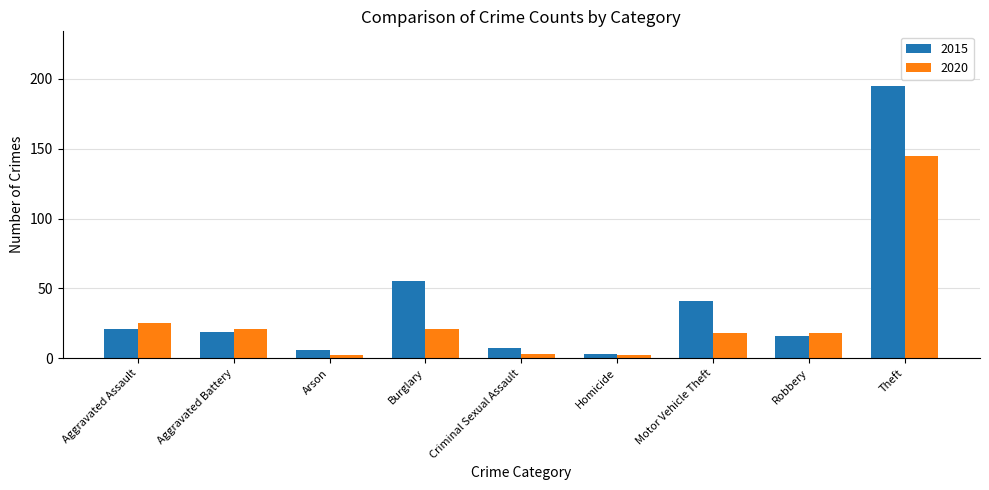

What is the label of the 3rd bar from the left?

Arson